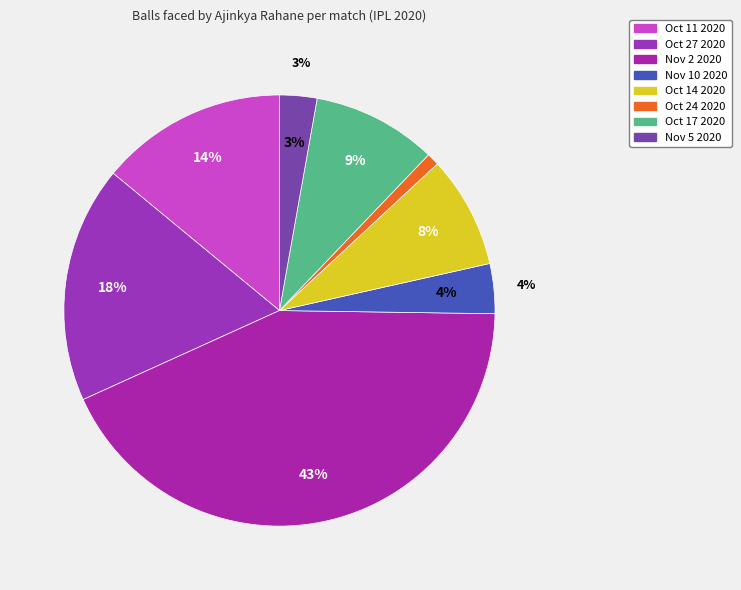

To the nearest percent, what is the difference between the largest and smallest slice percentages?

42%